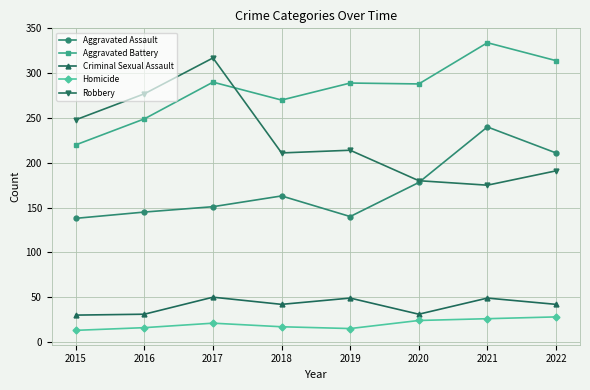

What is the value of the Aggravated Battery point at the 2nd from the left?

249